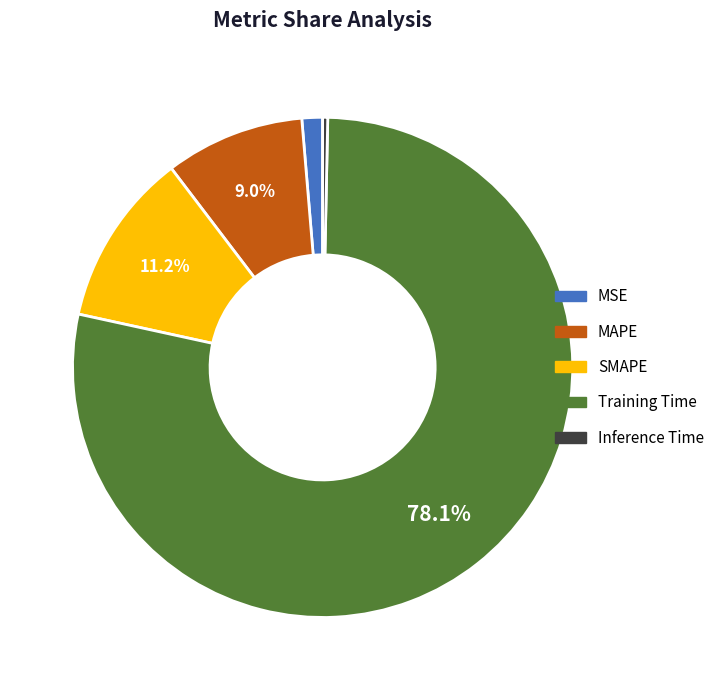

To the nearest percent, what is the combined percentage of SMAPE and MAPE?

20%